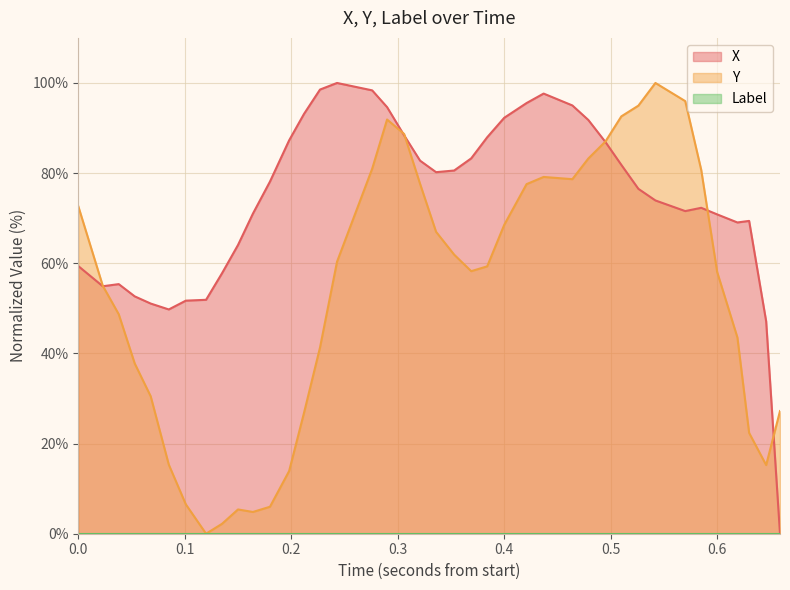

Which series has the largest total across all categories?

X